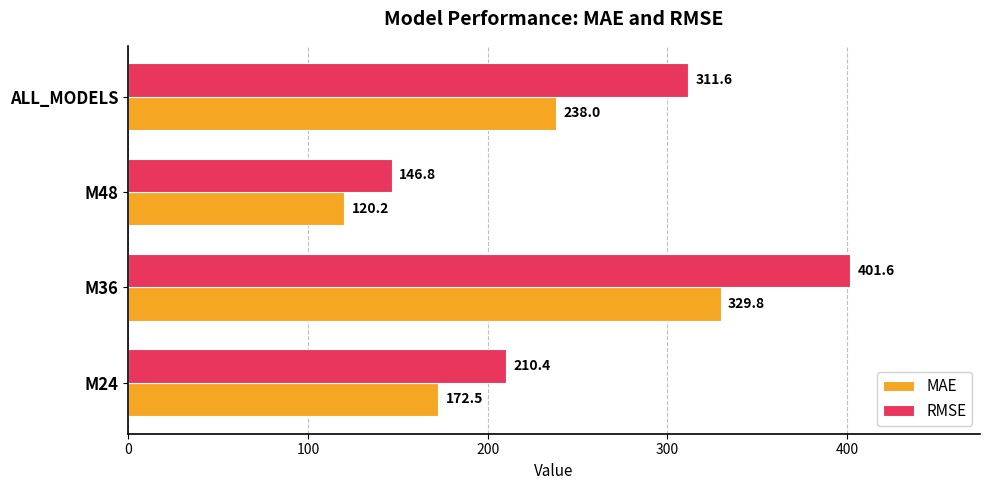

Count the number of data series in this chart.

2